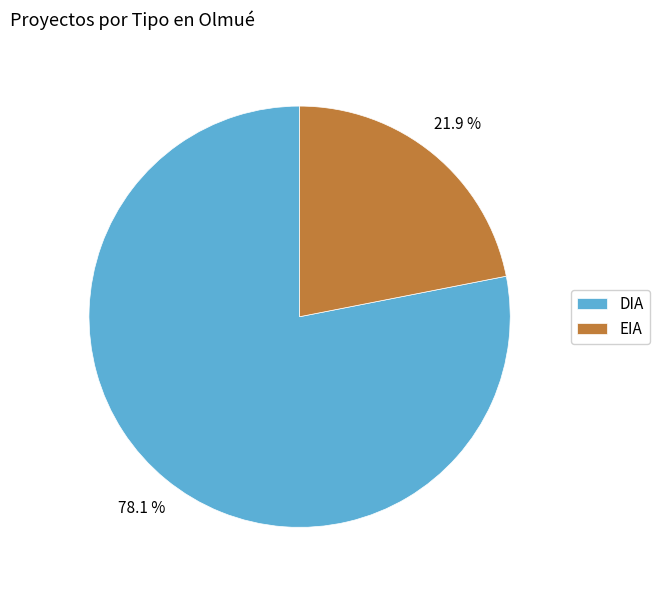

Approximately how many times larger is the value at EIA compared to DIA?

0.3